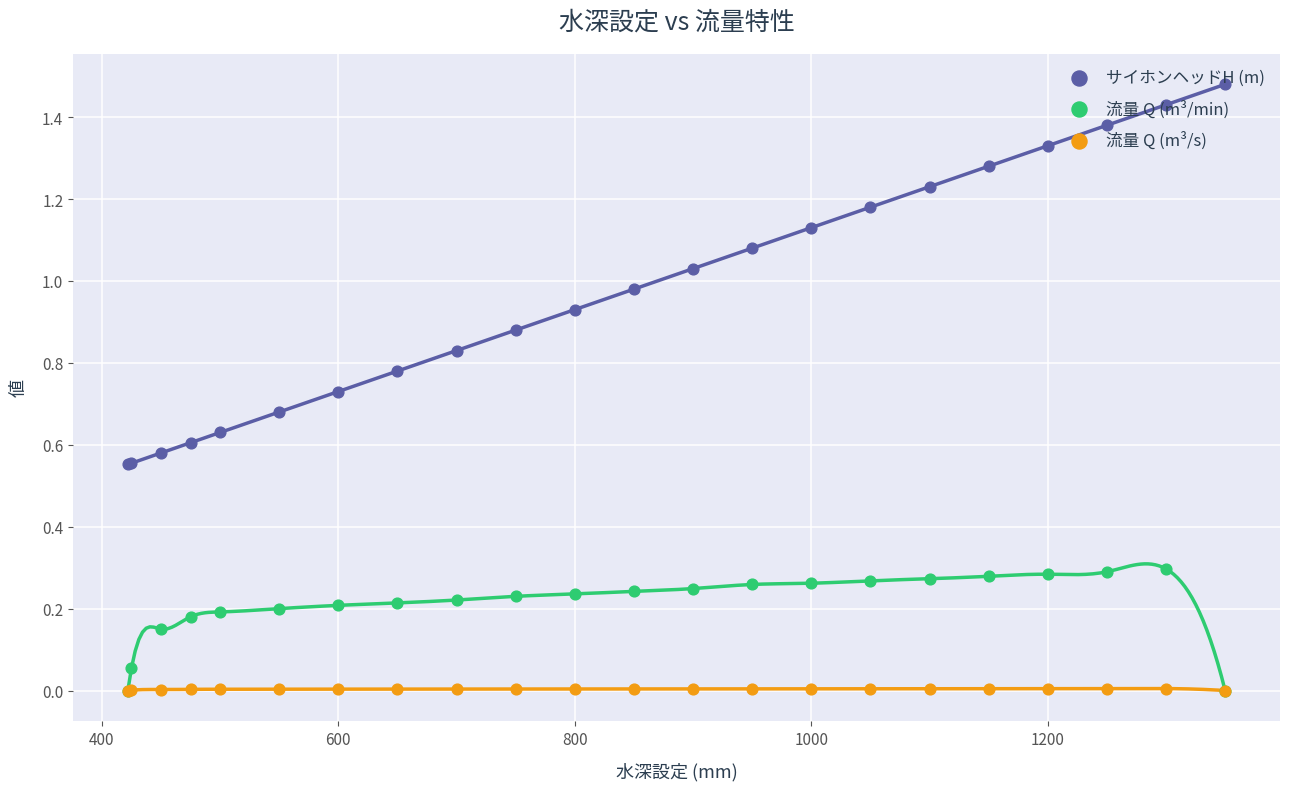

Which series contains the lowest Y value?

流量 Q (m³/min)